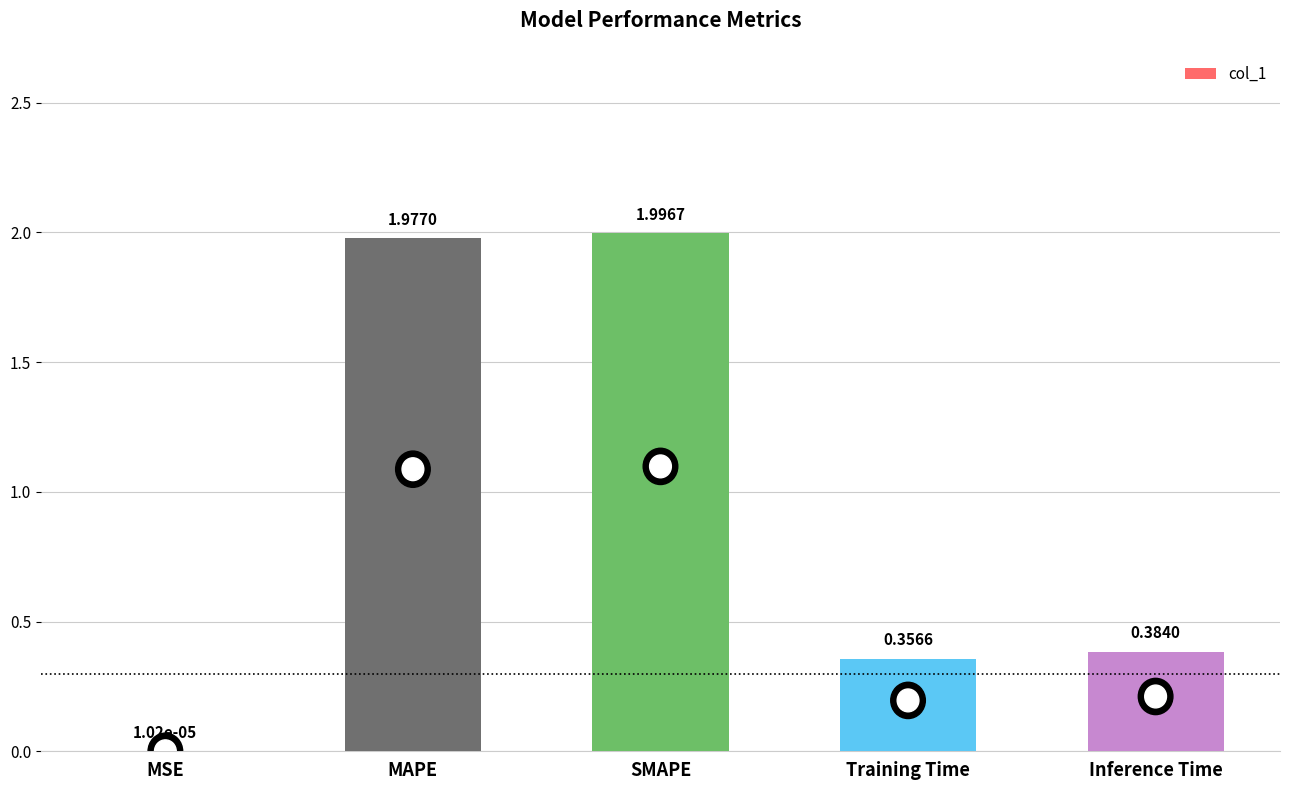

Where is the data nearest to the value 0?

MSE